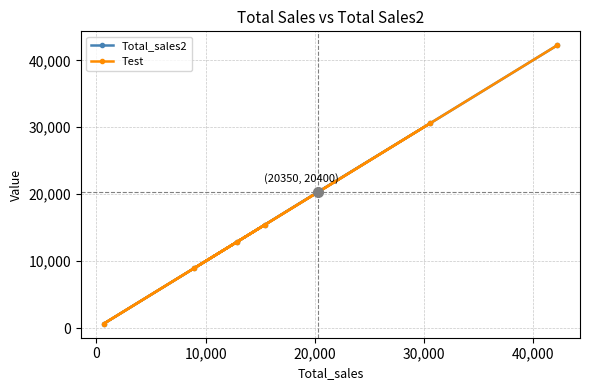

What is the value of the Test point at the 7th from the left?

42250